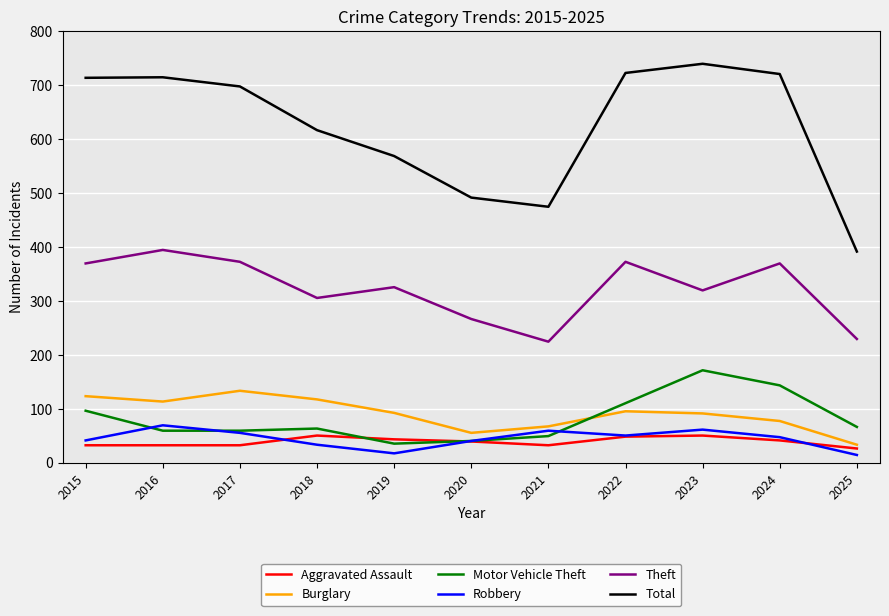

Which series has the largest range (max minus min)?

Total